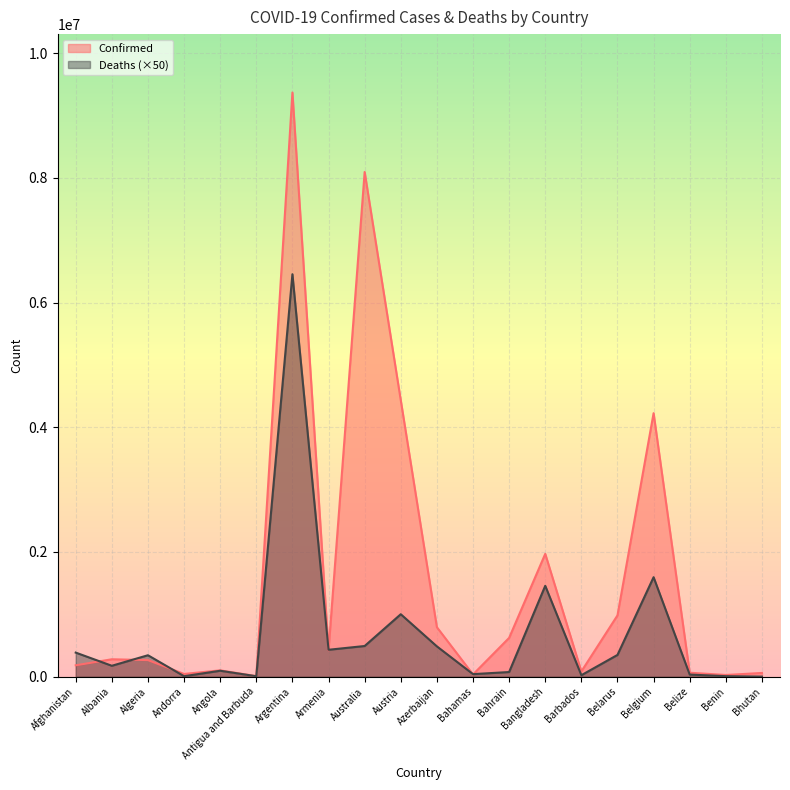

Reading left to right, what are all the values shown in this chart?

Confirmed: 182324	279167	266062	43774	101320	8625	9367172	423243	8092977	4432922	793176	35902	622261	1969361	83975	982867	4225222	63572	27122	59729
Deaths: 386100	174900	343750	7650	95000	7050	6453500	431450	491800	1001450	485850	40850	74600	1457250	23650	348900	1595150	33950	8150	1050